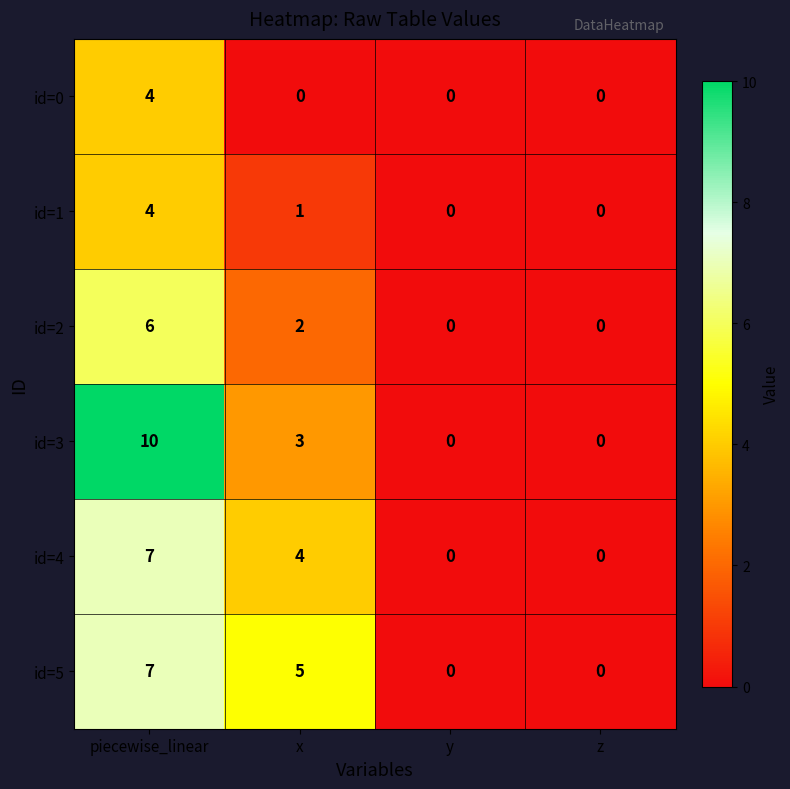

How many data points does each series have?

4